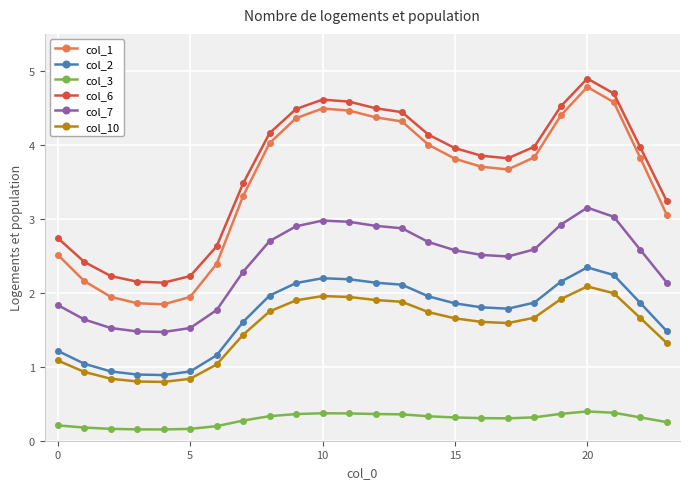

True or false: col_2 and col_6 intersect in this chart.

False